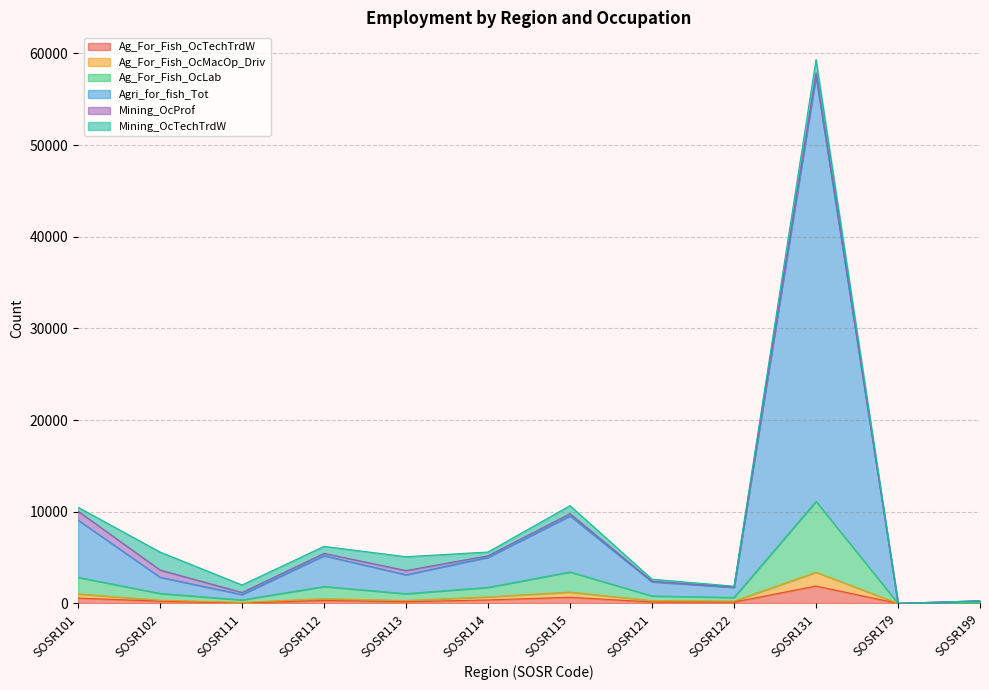

What is the difference between the Ag_For_Fish_OcMacOp_Driv values at SOSR122 and SOSR102?

98